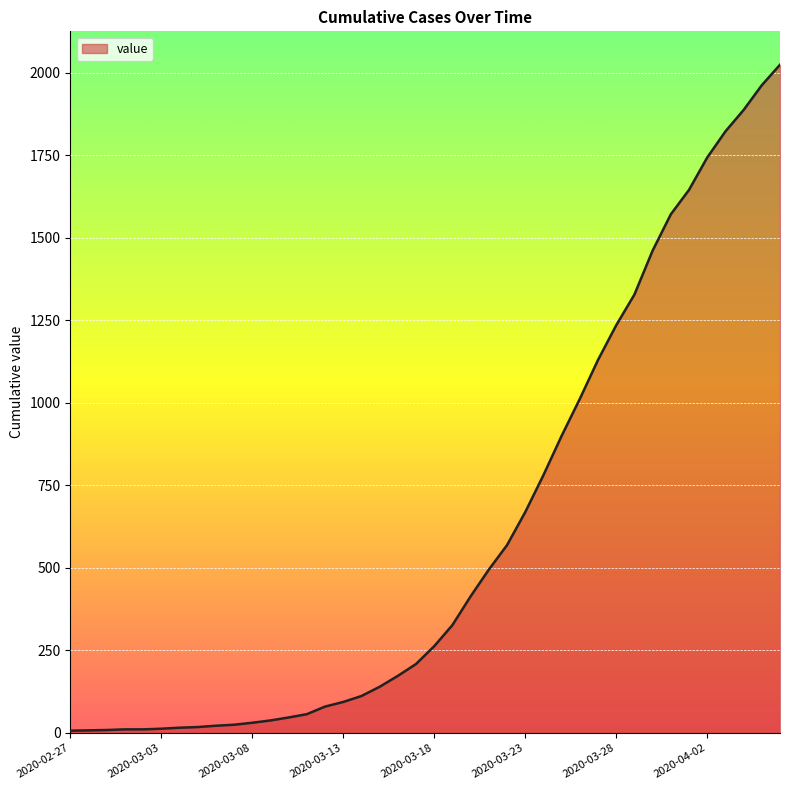

What is the difference between the maximum and minimum values?

2017